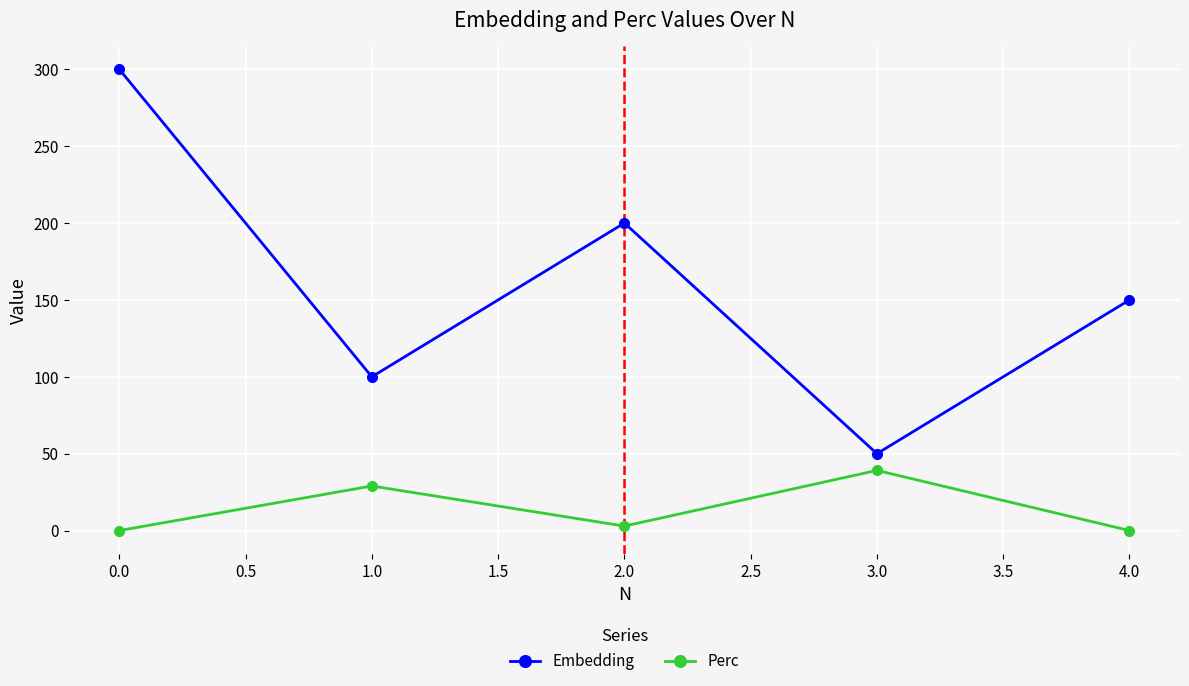

At which category does Embedding reach its first local peak?

2.0